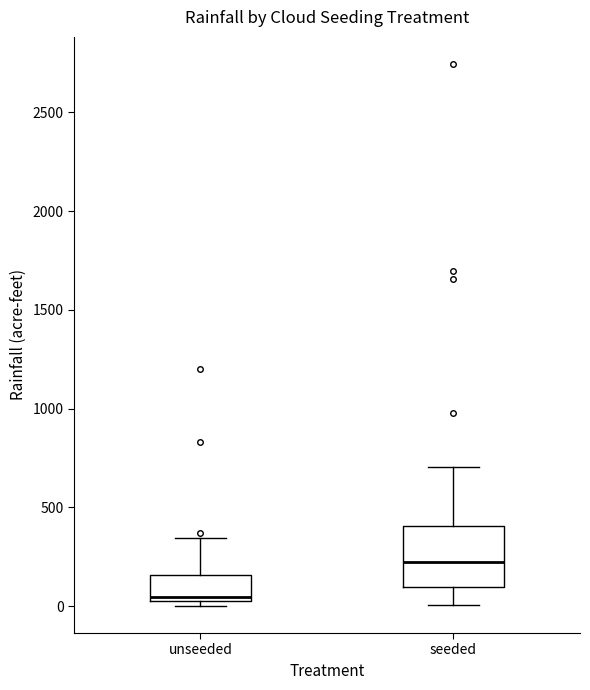

Which box's median line is the lowest?

unseeded